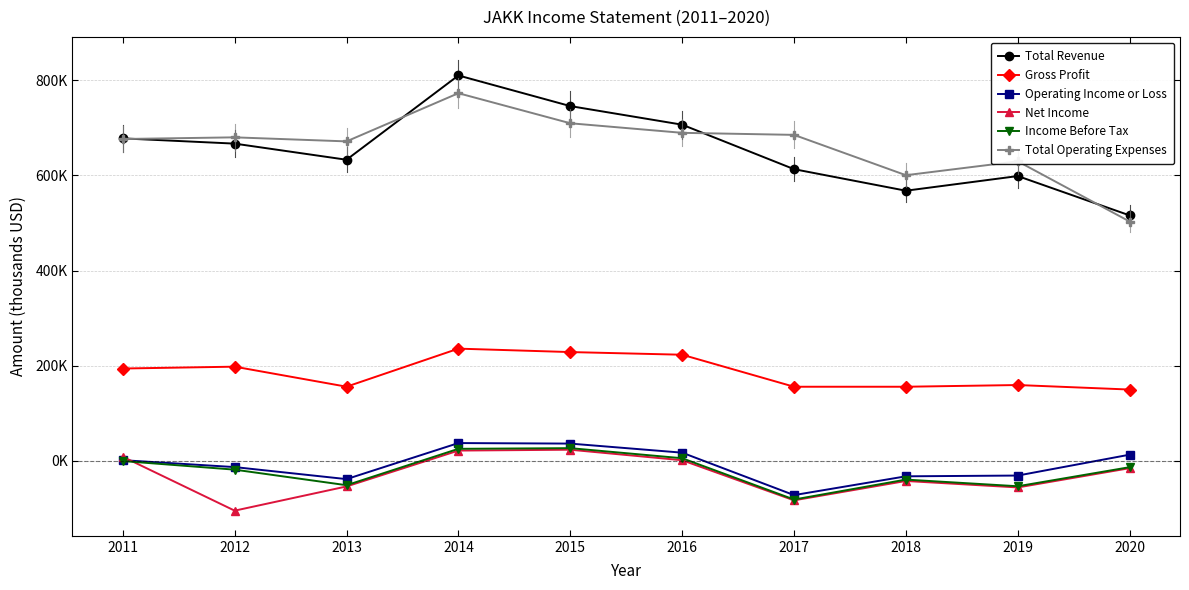

True or false: Total Operating Expenses and Operating Income or Loss cross at least once.

False